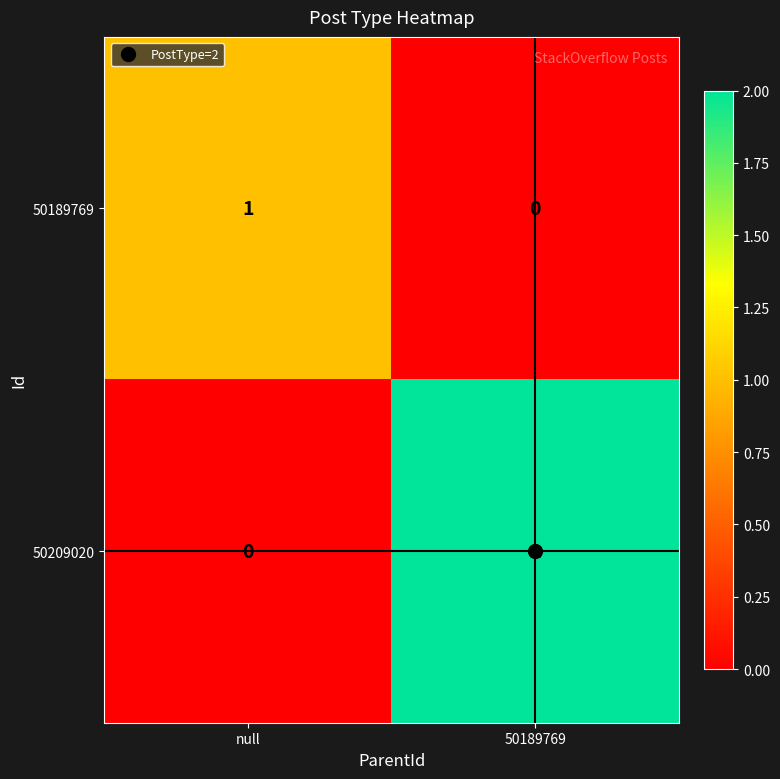

Which category has the lowest value in the 50189769 series?

50189769